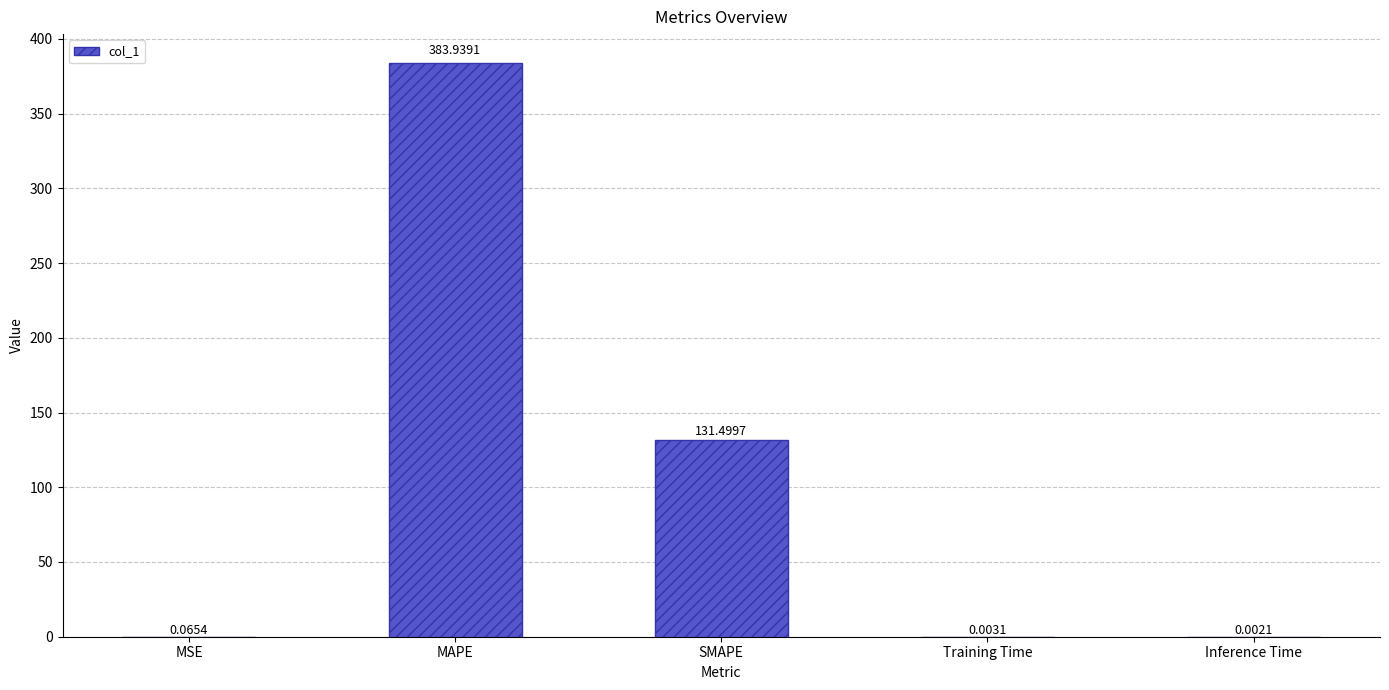

True or false: the data shows 75.8 at SMAPE.

False